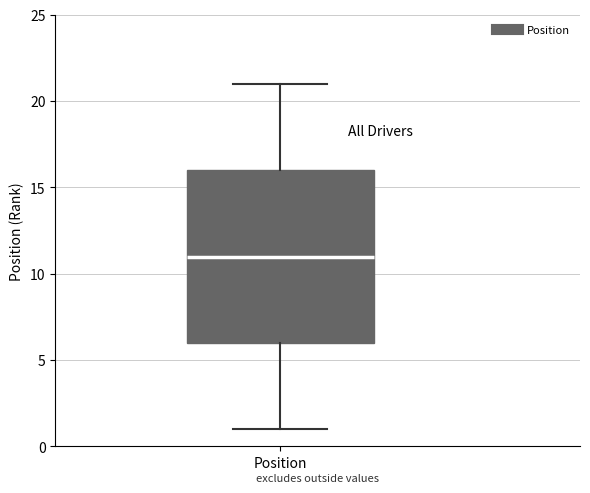

Transcribe this box plot: give where the median line is, the range the box spans, and where the two whiskers end, as read against the y-axis. The values are not printed on the chart, so give them approximately, as read against the axis.

median 11, box 6 to 16, whiskers 1 to 21